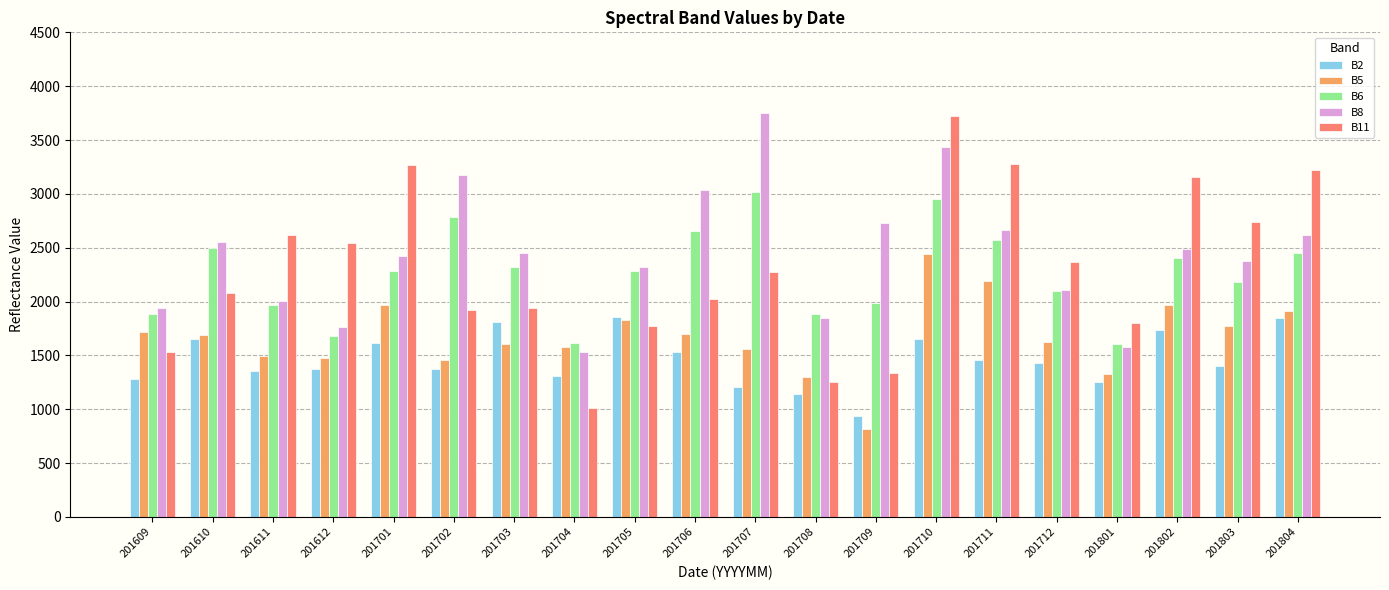

What is the difference between the B5 values at 201710 and 201609?

724